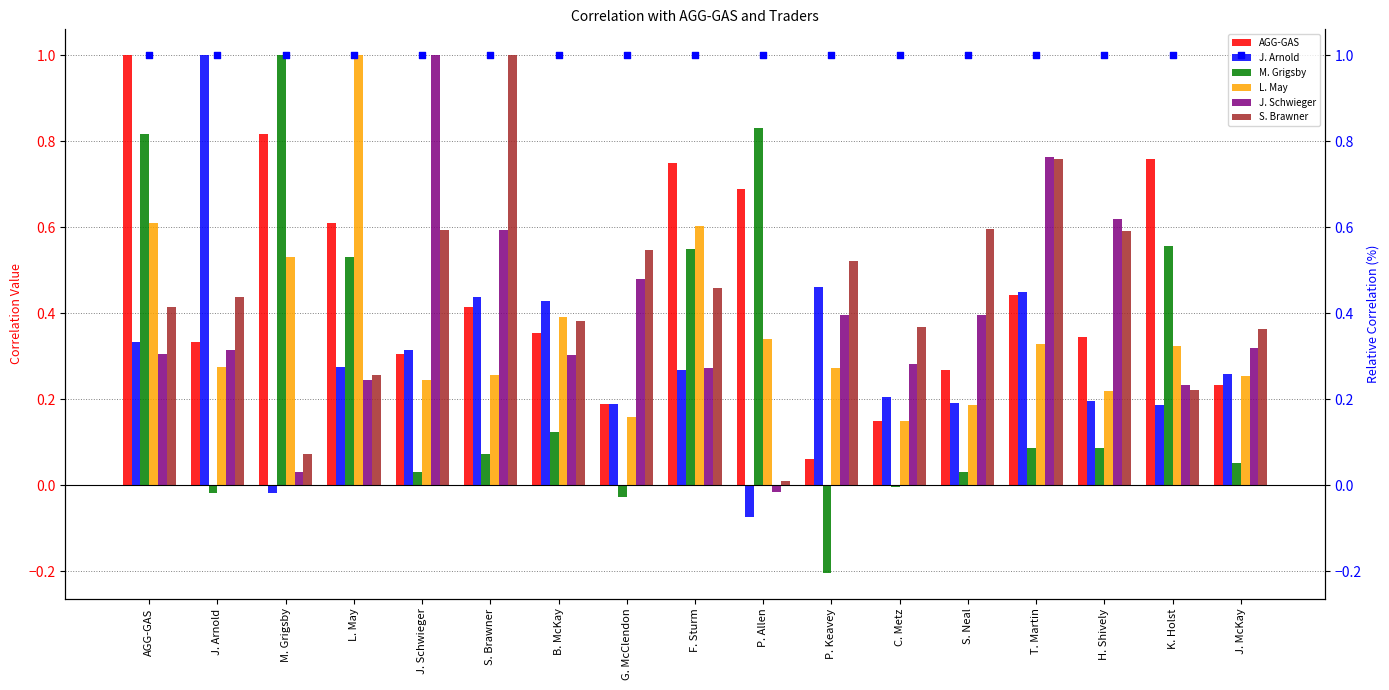

What is the total value across all series at J. Schwieger?

2.5